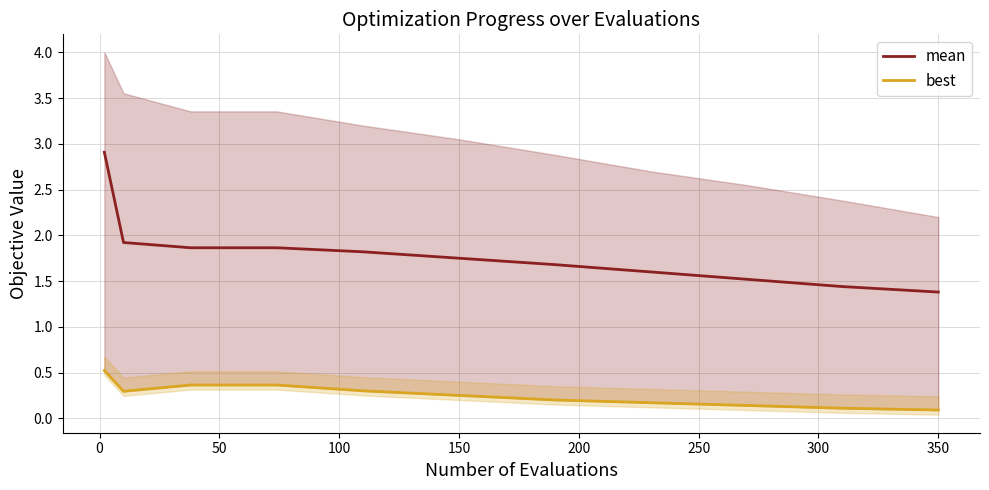

Which series changed the most between 400 and 10?

mean